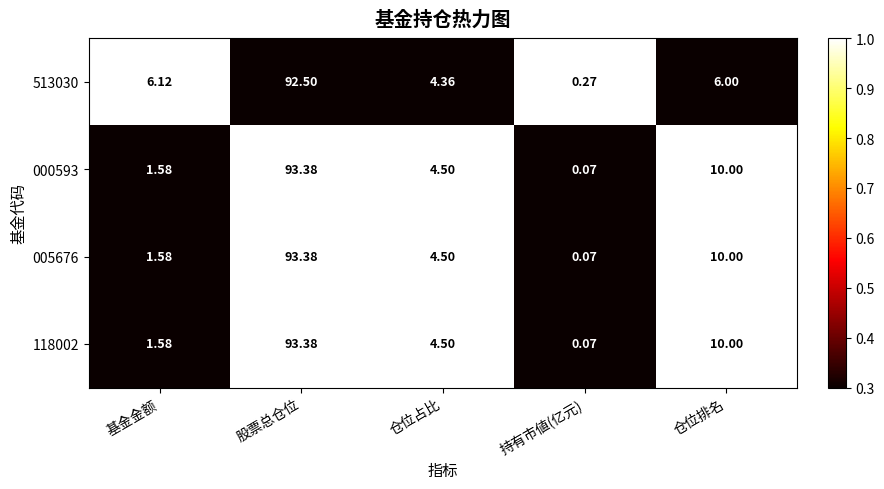

Rank the categories by 513030 value from lowest to highest.

持有市値(亿元), 仓位占比, 仓位排名, 基金金额, 股票总仓位